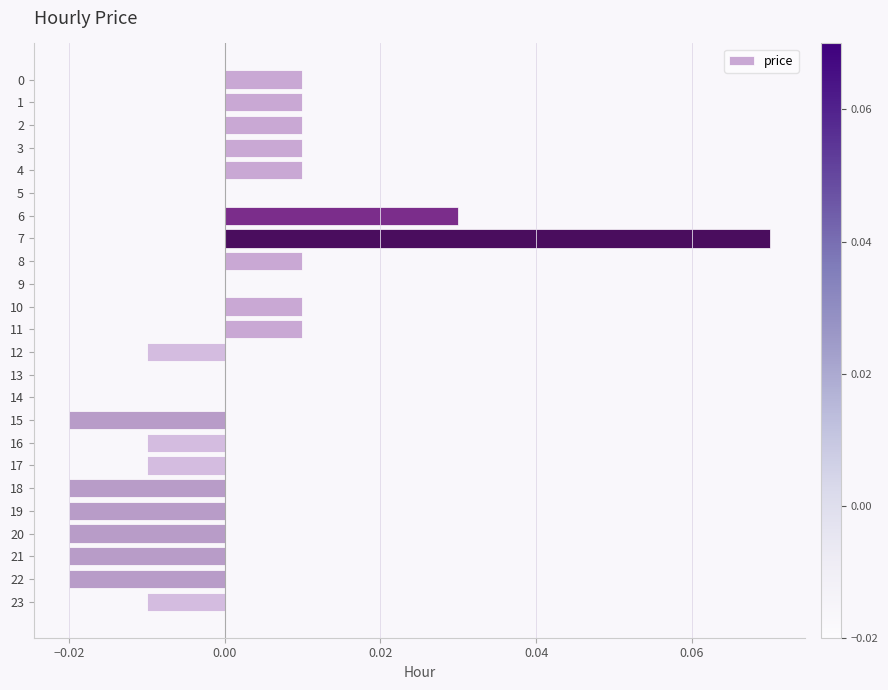

The chart shows a value of 0.0 at 11. True or false?

True